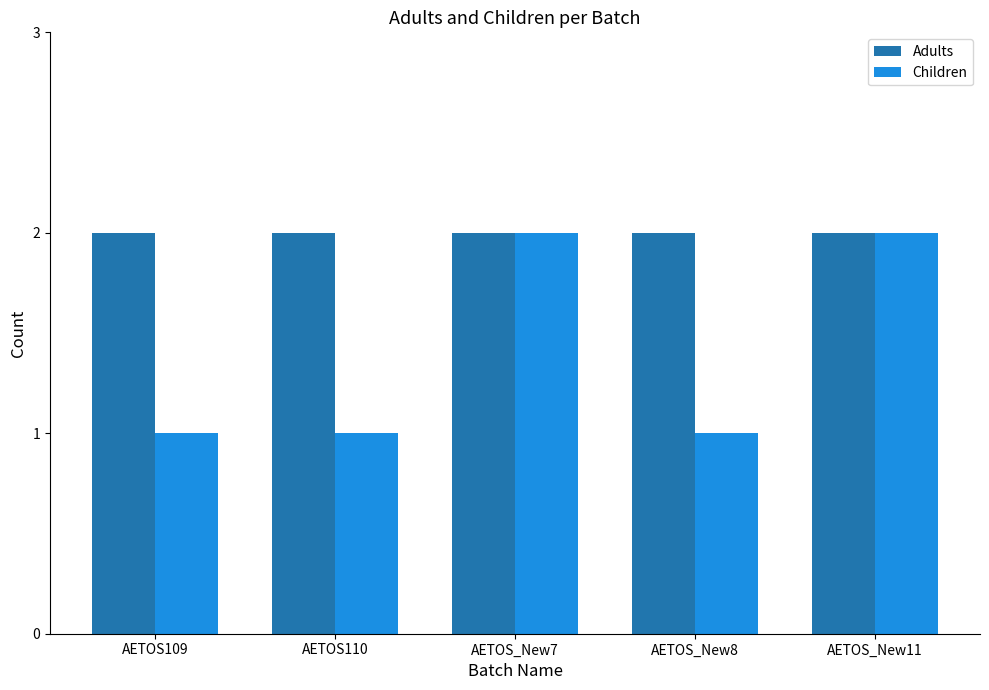

What are all the series names shown in the legend?

Adults, Children